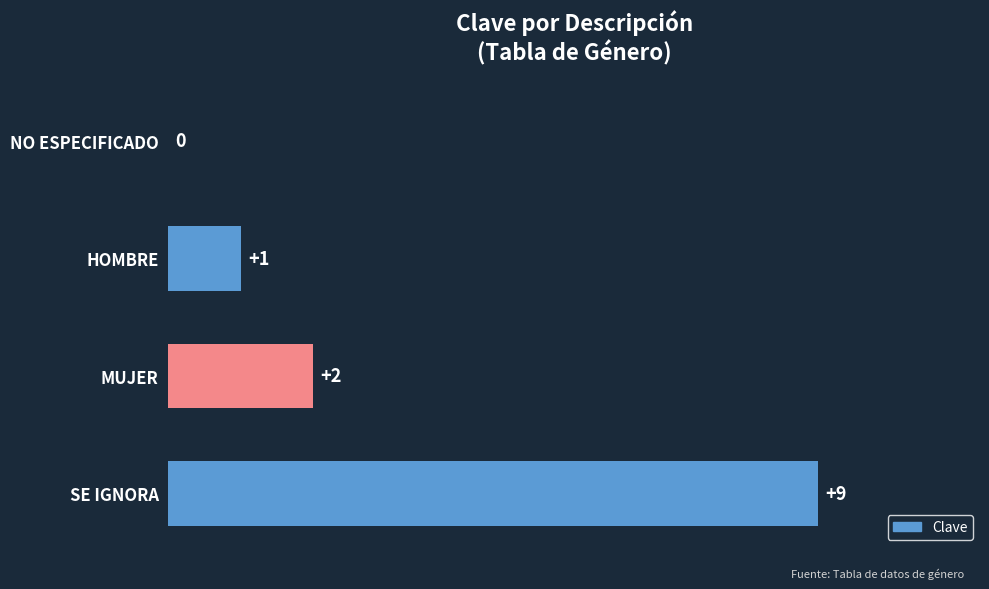

How many values are between 1 and 9?

3